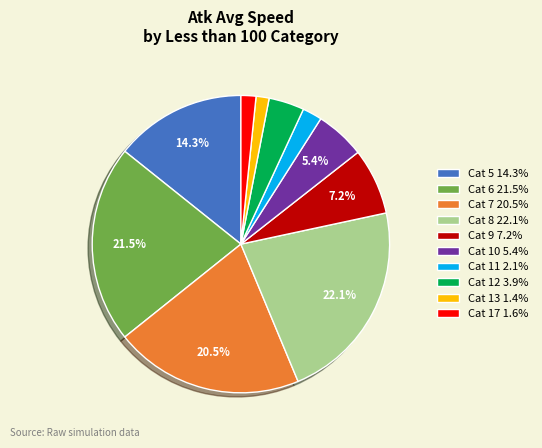

Is there any slice that represents more than half of the pie?

No